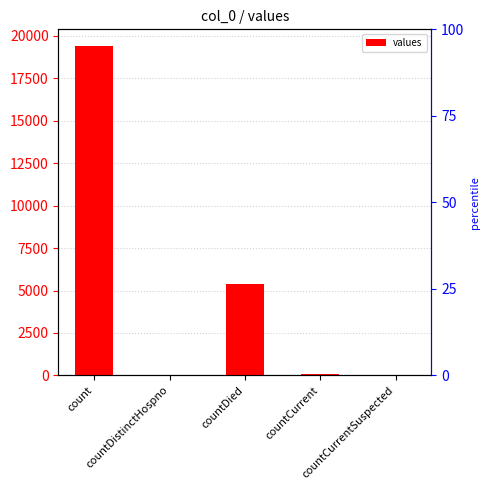

Reading left to right, what are all the values shown in this chart?

19420	38	5357	60	0